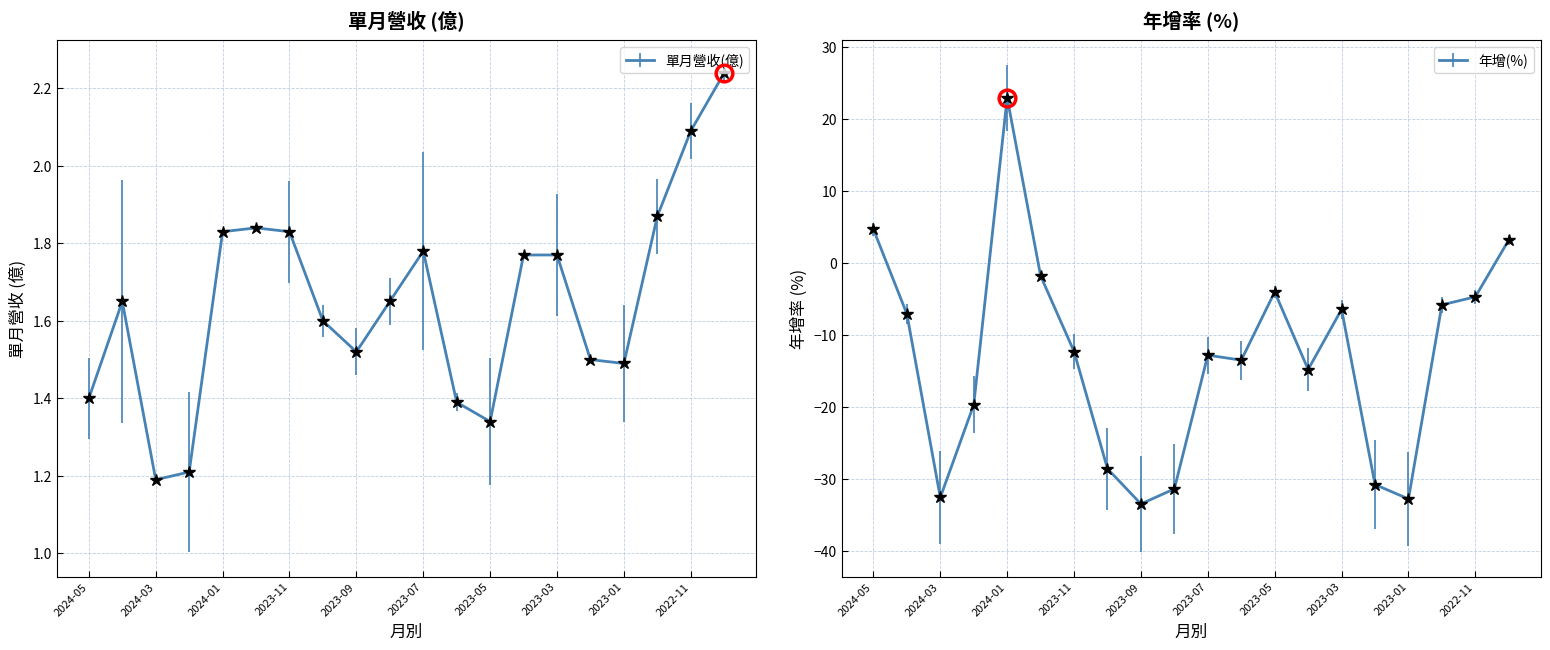

What is the label of the 19th point from the right?

2024-04